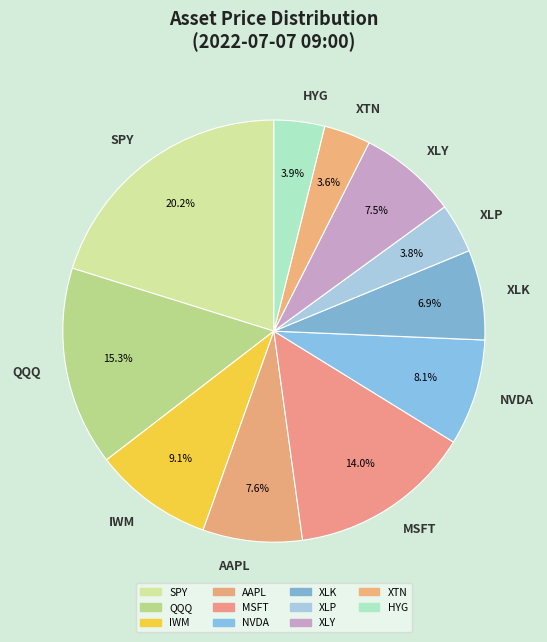

Which has a higher value, IWM or HYG?

IWM